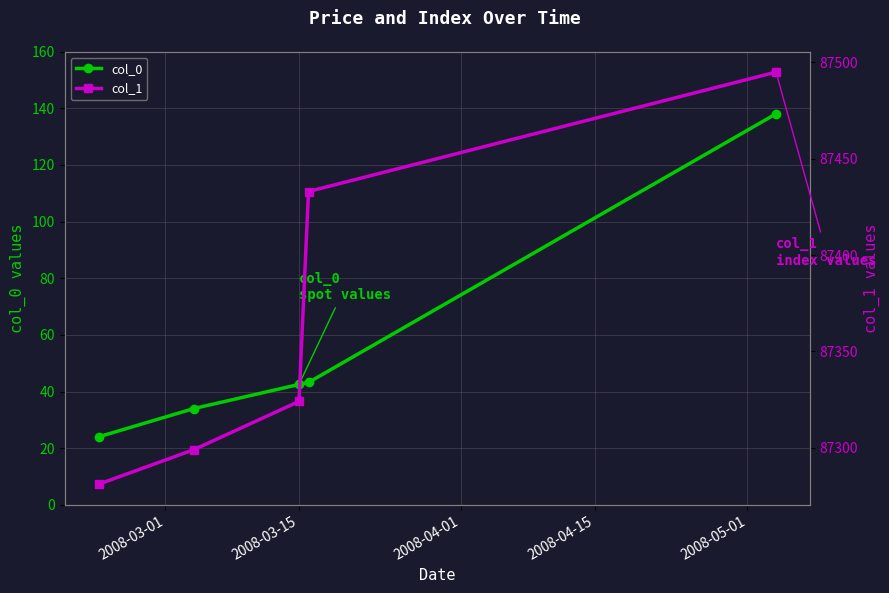

What value does the col_0 series have at 2008-04-15?

43.2